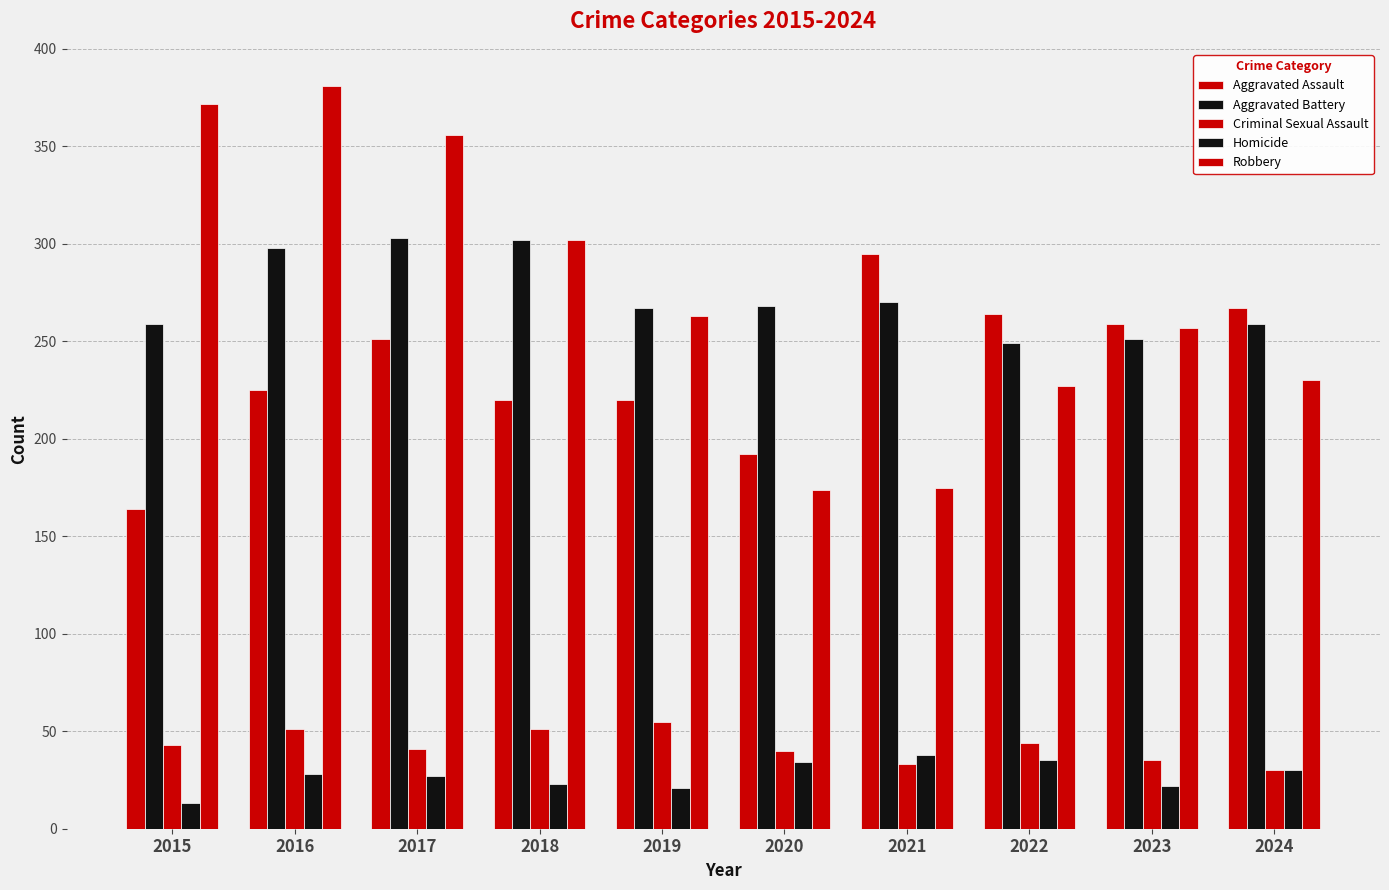

How many bars are there in total?

50